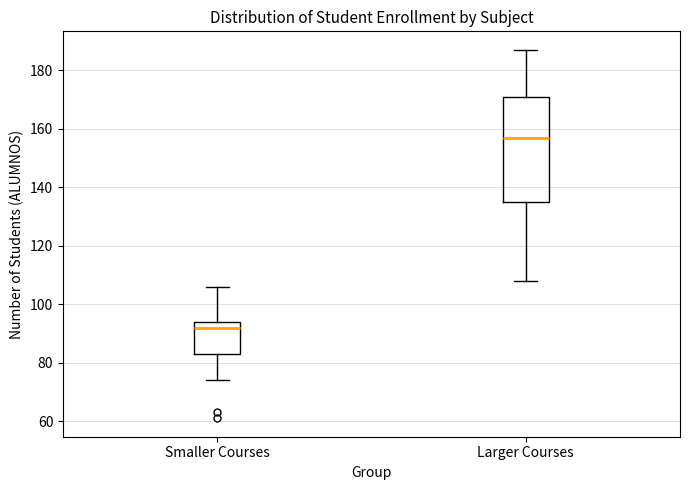

Which box is the tallest, from its lower edge to its upper edge?

Larger Courses